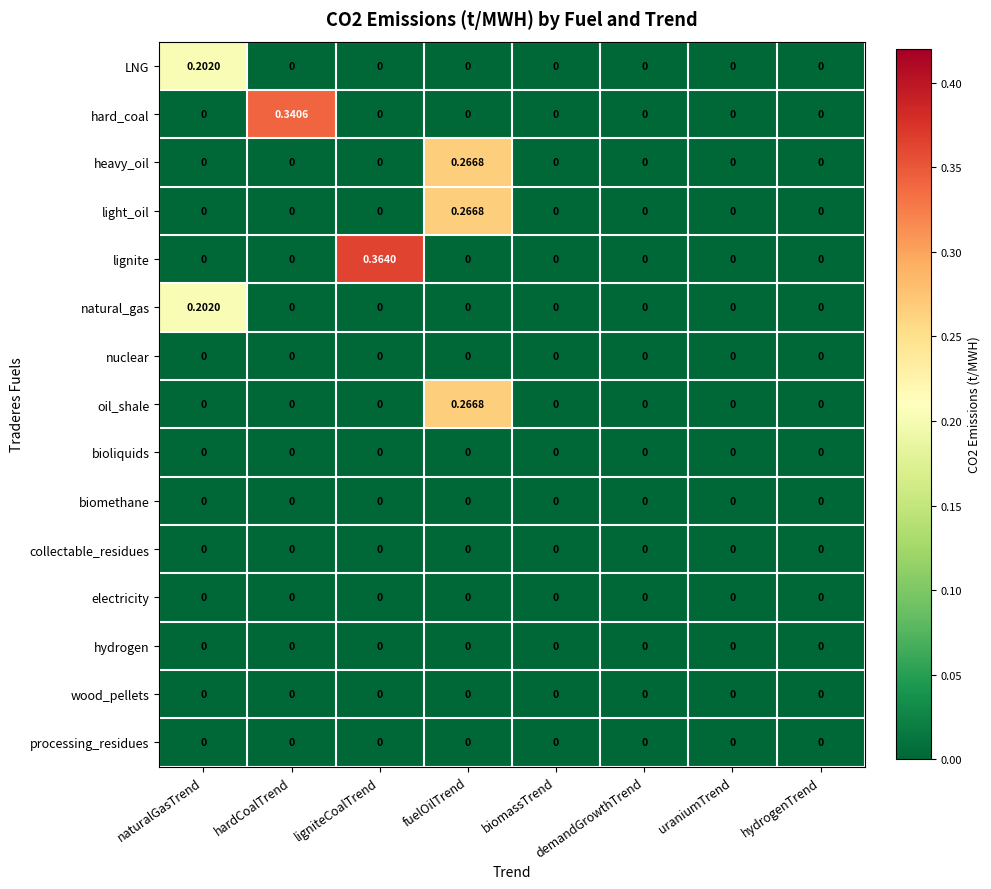

Which series has the largest range (max minus min)?

lignite